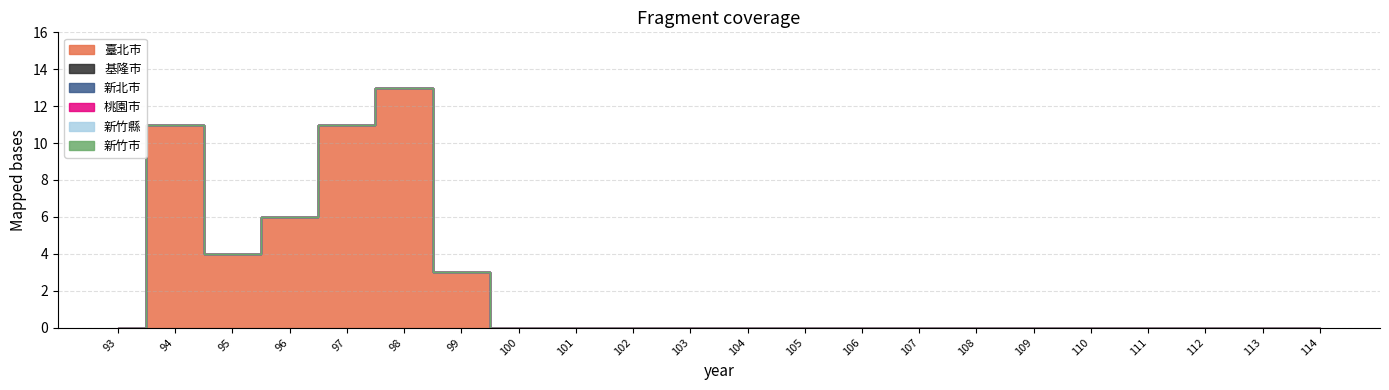

Reading left to right, transcribe all the data shown in this chart.

臺北市: 93=0	94=11	95=4	96=6	97=11	98=13	99=3	100=0	101=0	102=0	103=0	104=0	105=0	106=0	107=0	108=0	109=0	110=0	111=0	112=0	113=0	114=0
基隆市: 93=0	94=0	95=0	96=0	97=0	98=0	99=0	100=0	101=0	102=0	103=0	104=0	105=0	106=0	107=0	108=0	109=0	110=0	111=0	112=0	113=0	114=0
新北市: 93=0	94=0	95=0	96=0	97=0	98=0	99=0	100=0	101=0	102=0	103=0	104=0	105=0	106=0	107=0	108=0	109=0	110=0	111=0	112=0	113=0	114=0
桃園市: 93=0	94=0	95=0	96=0	97=0	98=0	99=0	100=0	101=0	102=0	103=0	104=0	105=0	106=0	107=0	108=0	109=0	110=0	111=0	112=0	113=0	114=0
新竹縣: 93=0	94=0	95=0	96=0	97=0	98=0	99=0	100=0	101=0	102=0	103=0	104=0	105=0	106=0	107=0	108=0	109=0	110=0	111=0	112=0	113=0	114=0
新竹市: 93=0	94=0	95=0	96=0	97=0	98=0	99=0	100=0	101=0	102=0	103=0	104=0	105=0	106=0	107=0	108=0	109=0	110=0	111=0	112=0	113=0	114=0